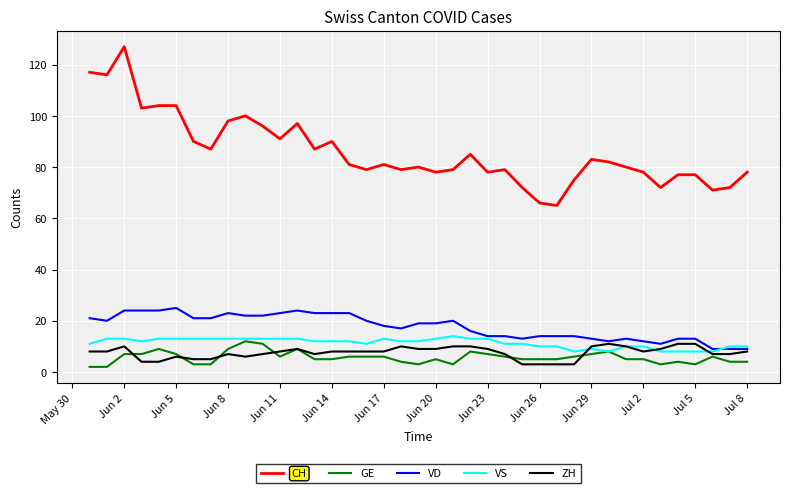

True or false: VS has more than 1 interior local peaks.

True